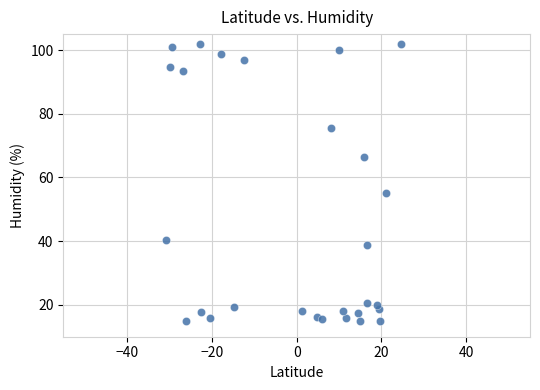

What is the range of Y values (max minus min)?

87.0